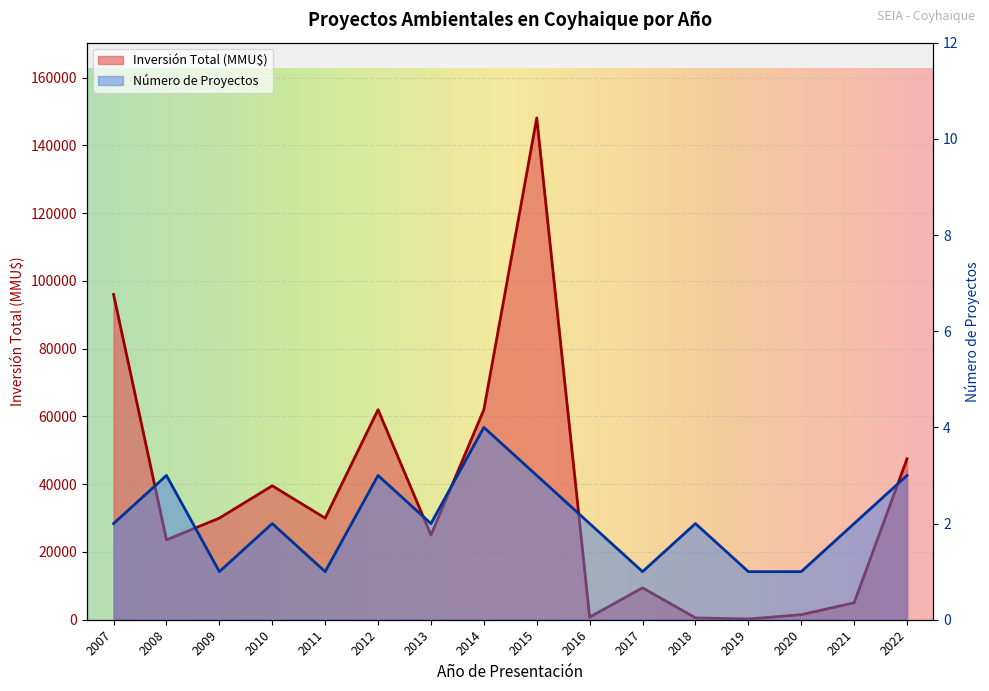

What is the smallest value displayed?

1